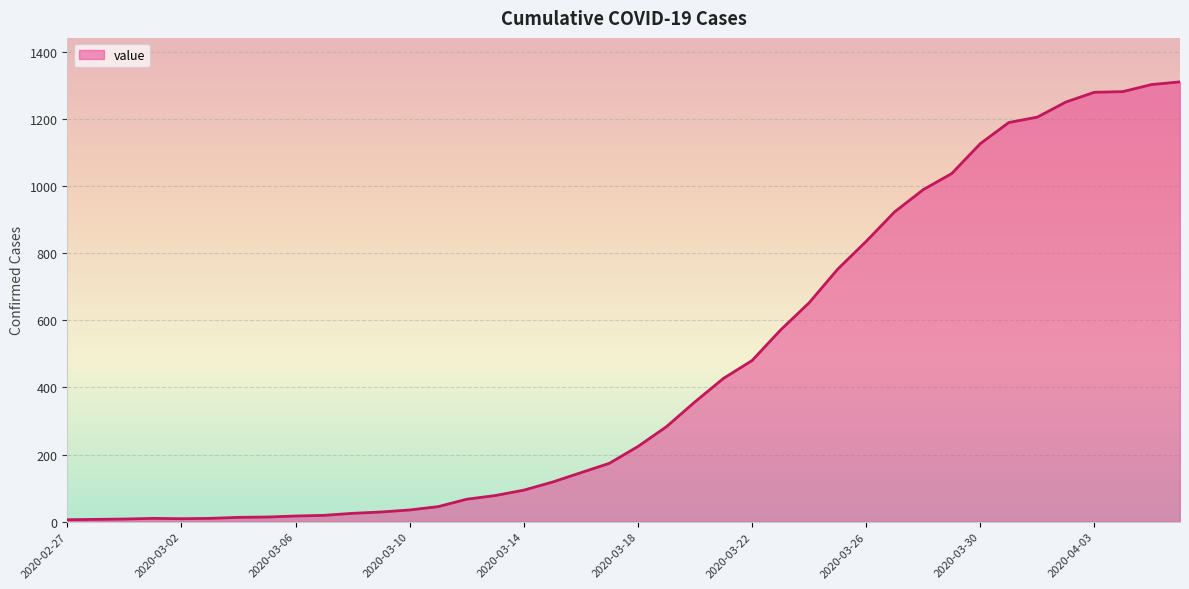

What is the maximum value shown in the chart?

1310